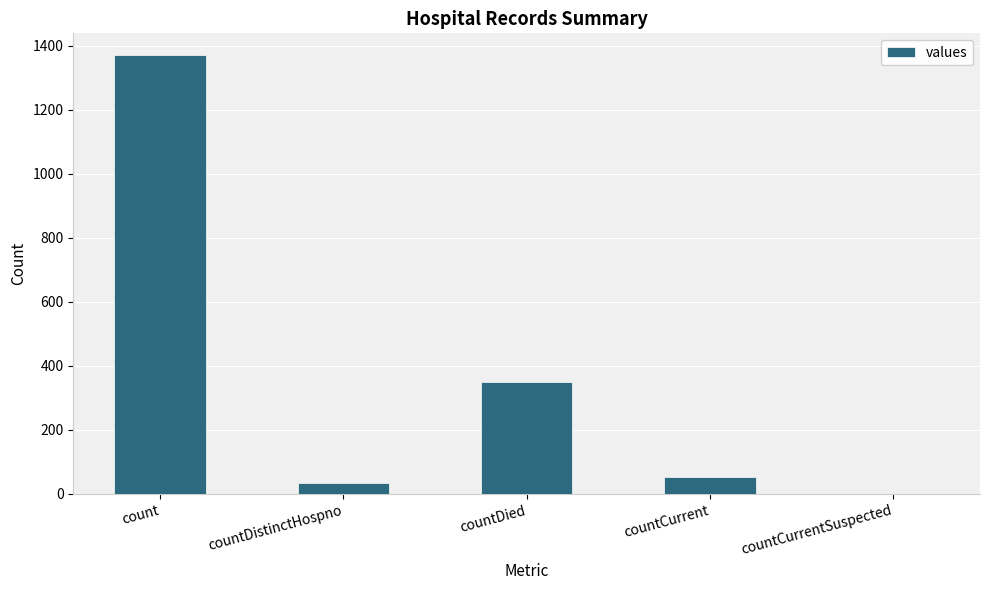

What value does the data have at countDistinctHospno, to the nearest 50?

50